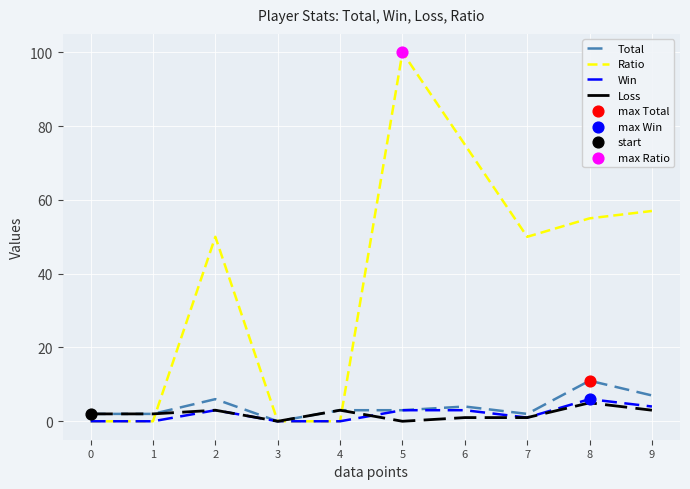

Which series has the largest range (max minus min)?

Ratio